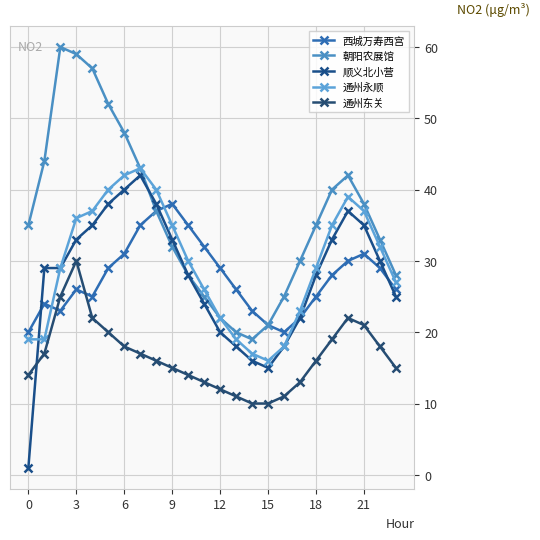

What is the lowest value of the 西城万寿西宫 series?

20